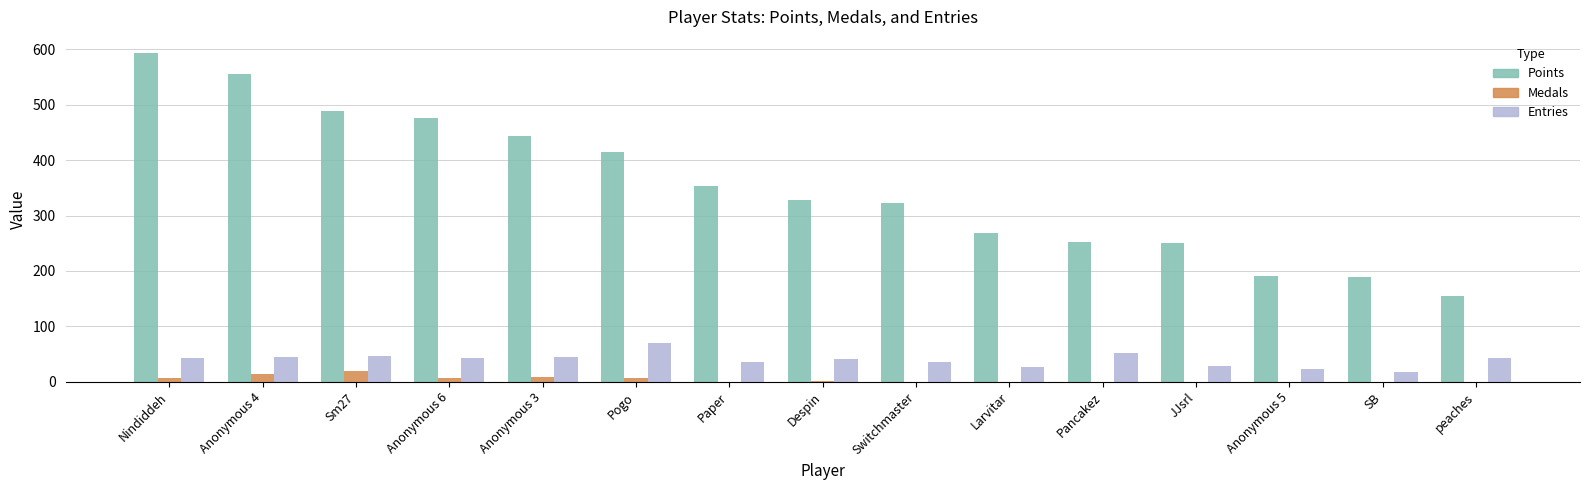

Is the value of Entries at peaches greater than the value of Points at Anonymous 5?

No